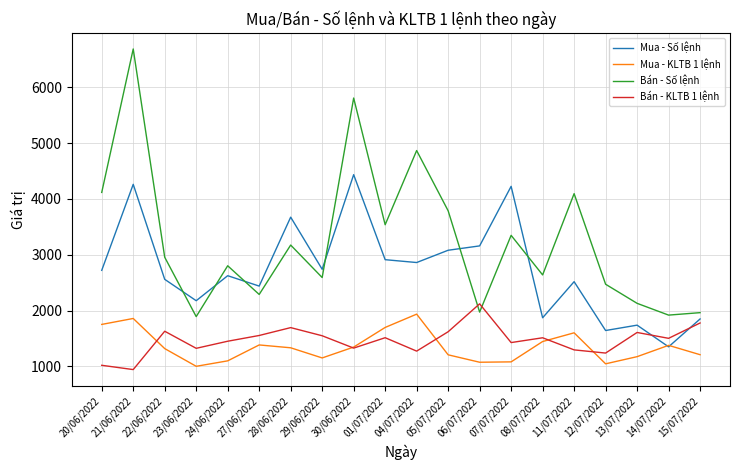

Does the chart display data point markers on the line(s)?

No